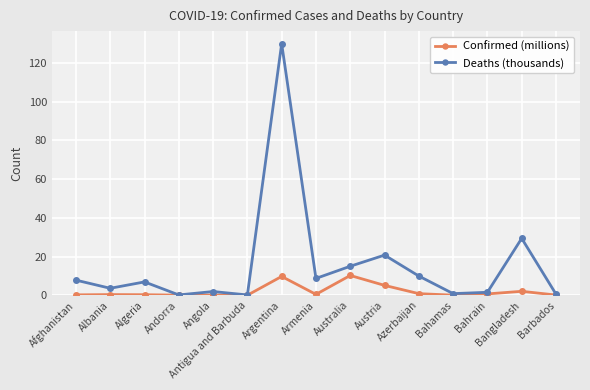

At which label is Deaths (thousands) closest to 65?

Bangladesh